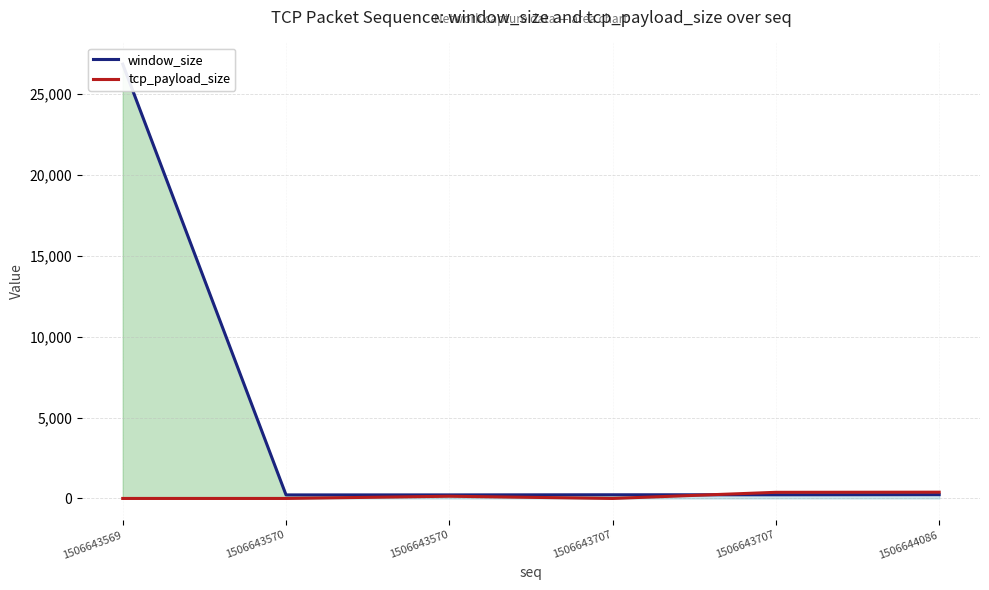

At which category does the chart reach its minimum across all series?

1506643569